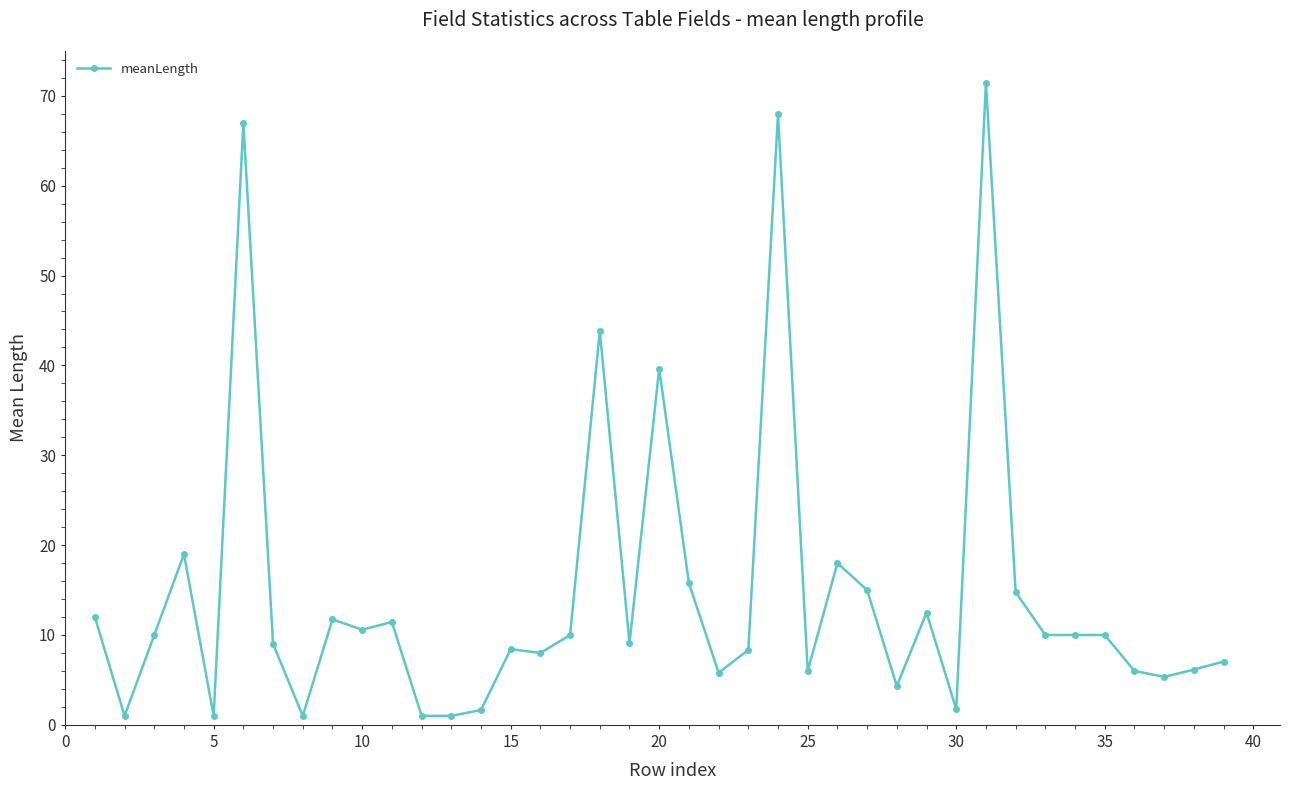

Does the chart have visible grid lines?

No